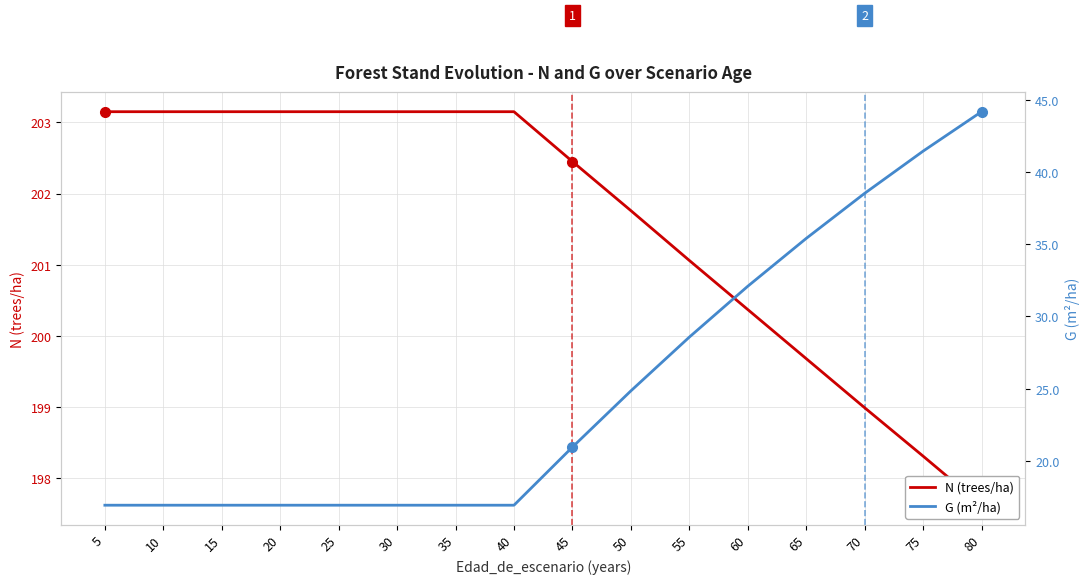

The G (m²/ha) series shows 60.1 at 75. True or false?

False